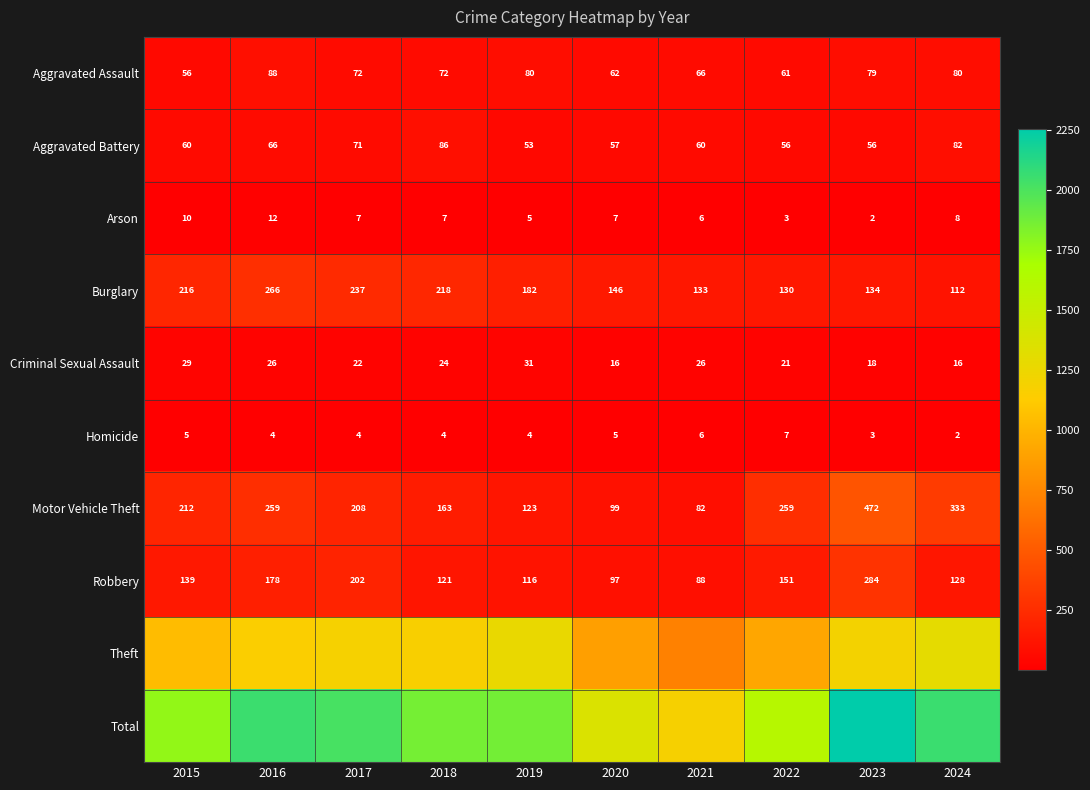

What is the smallest value displayed?

2